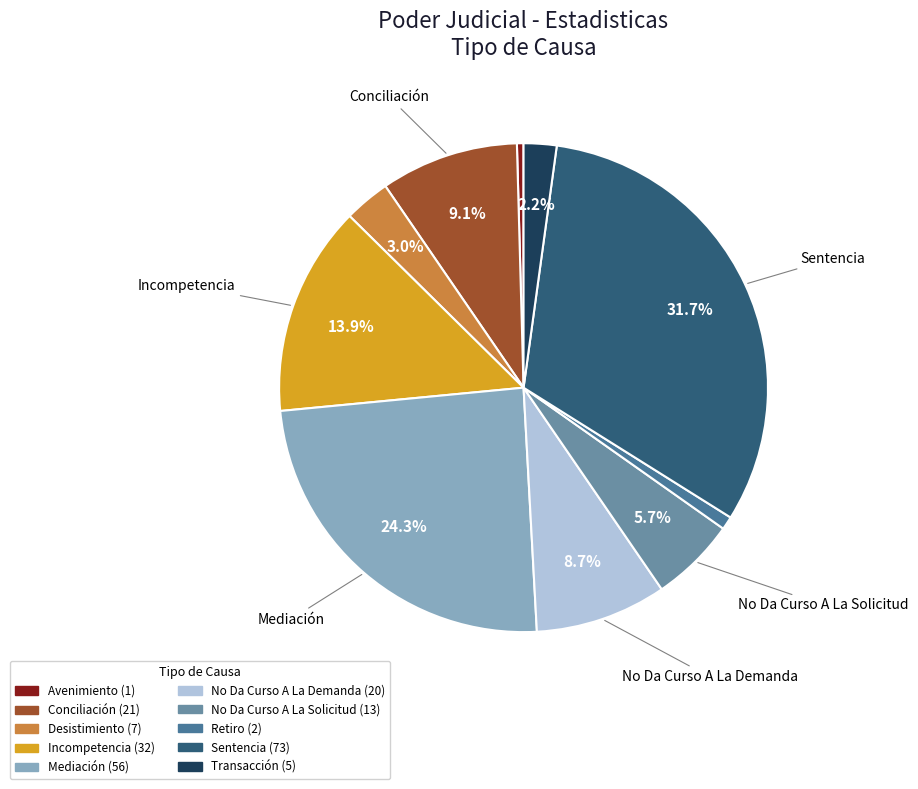

How many segments does this pie chart have?

10